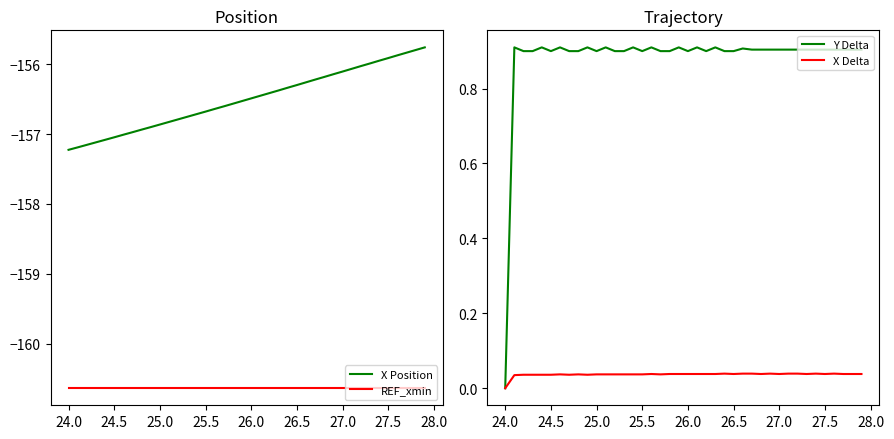

The X Delta series shows 0.1 at 26.0. True or false?

False